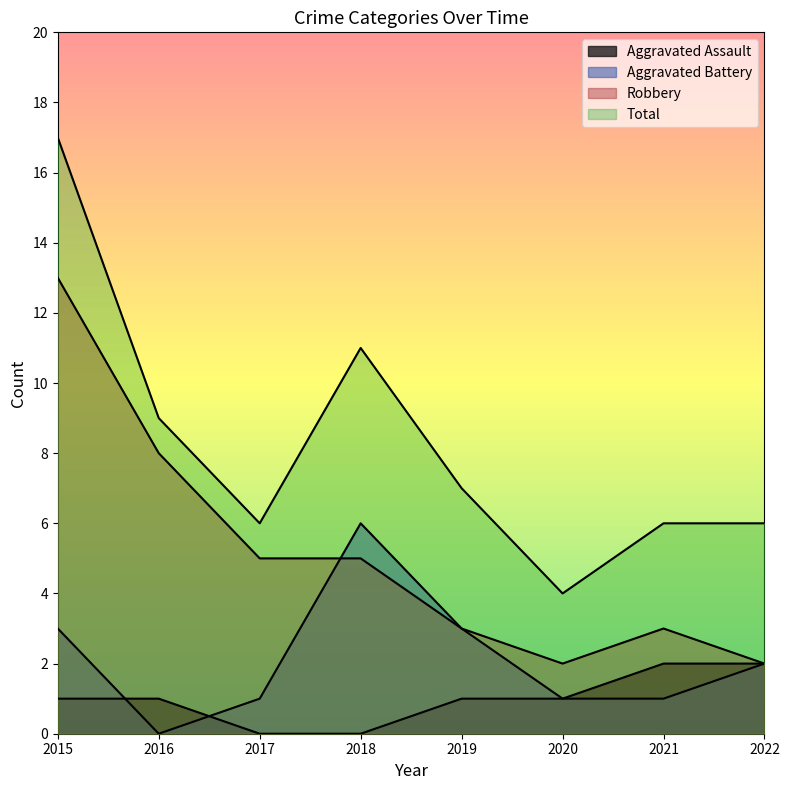

How many lines are shown in the chart?

4